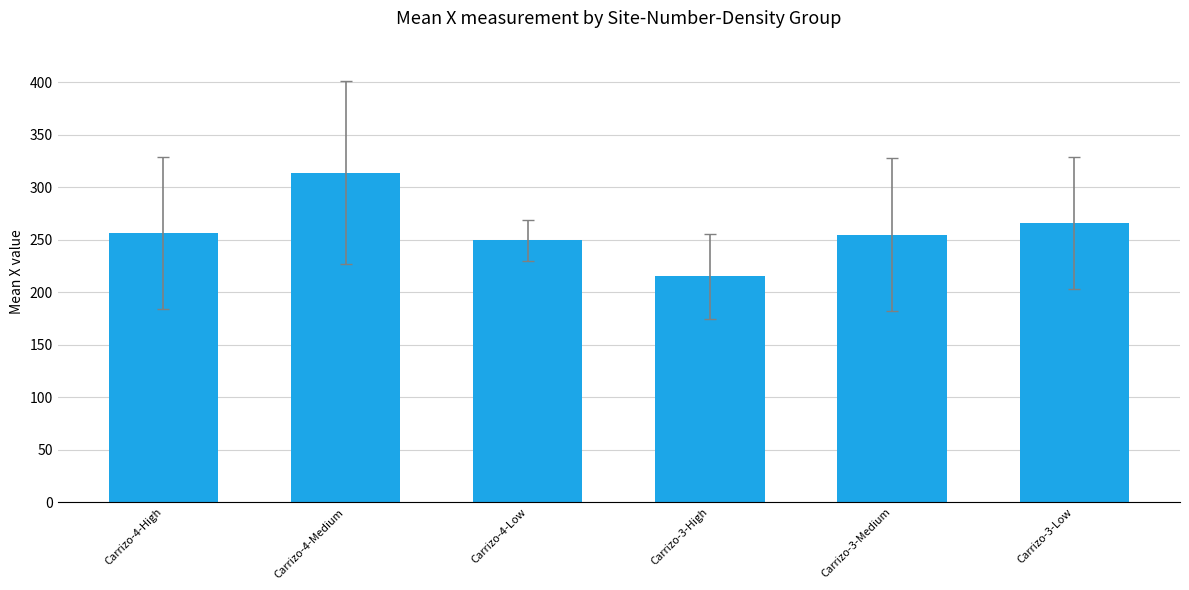

What is the minimum value shown in the chart?

215.0